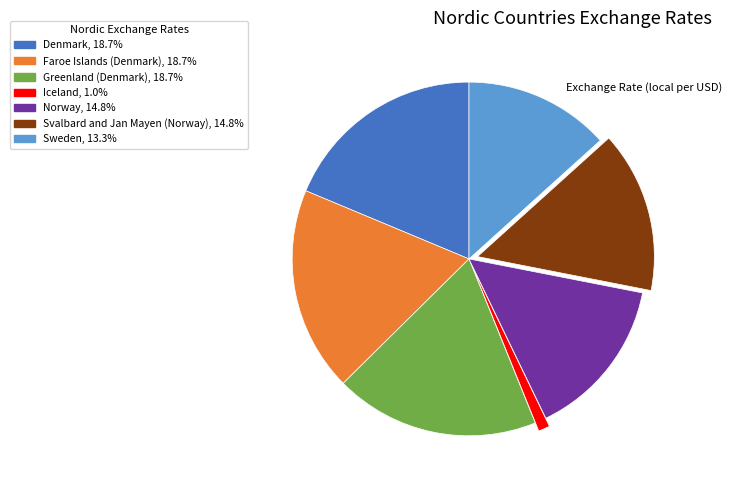

Between Faroe Islands (Denmark) and Sweden, which is larger?

Faroe Islands (Denmark)